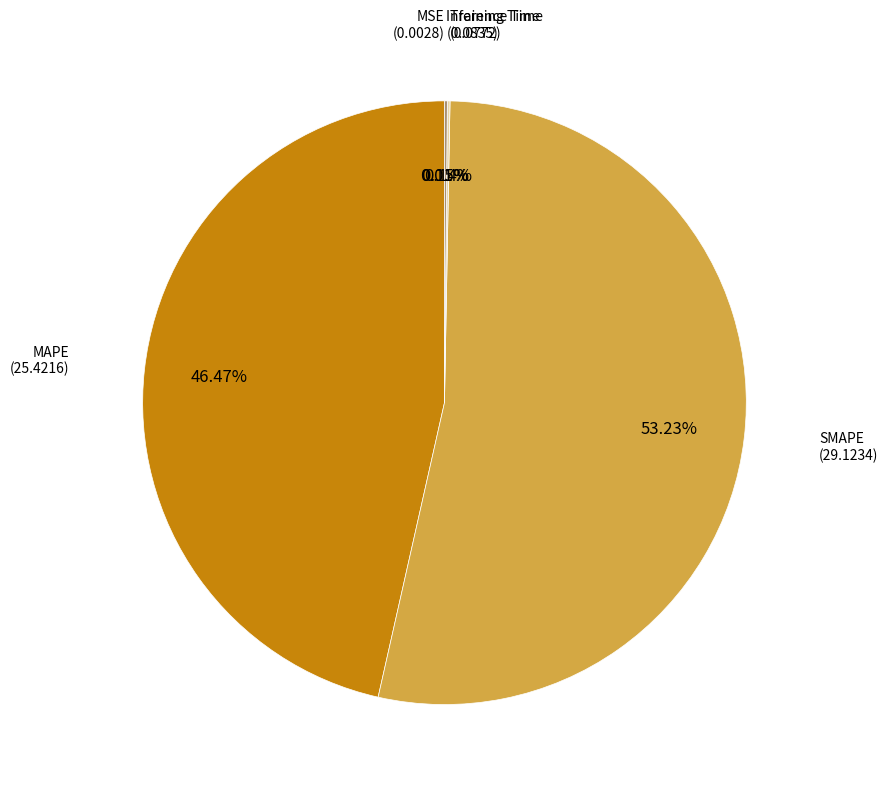

Is there a majority slice in this chart?

Yes